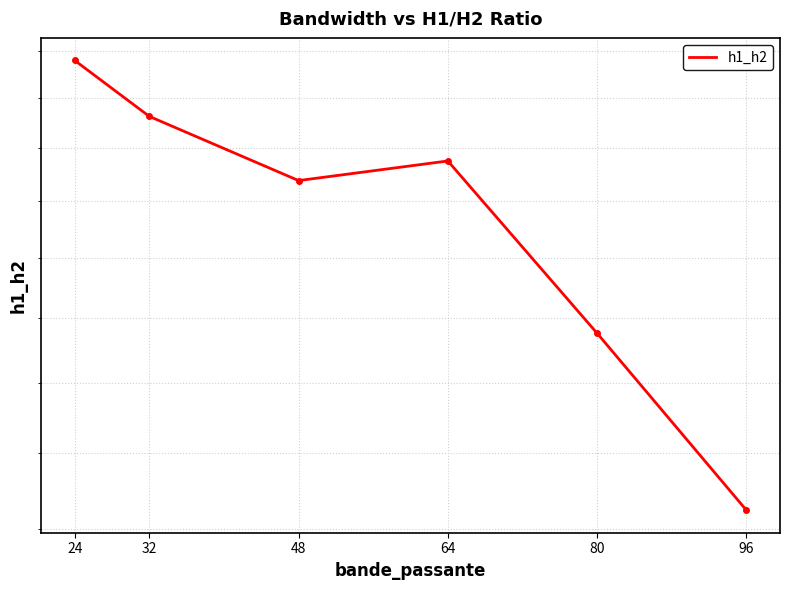

True or false: the data has more than 0 interior local peaks.

True